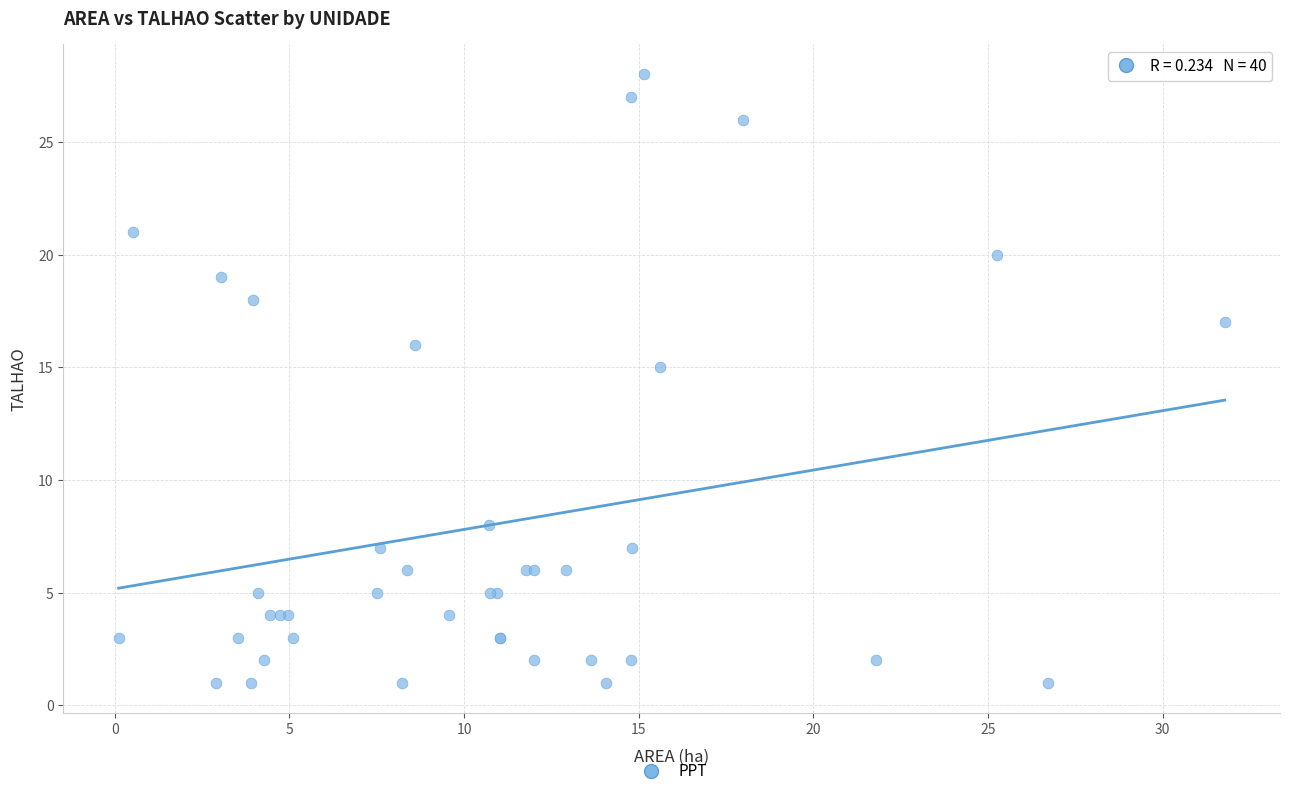

What Y value in the scatter plot is closest to 14?

15